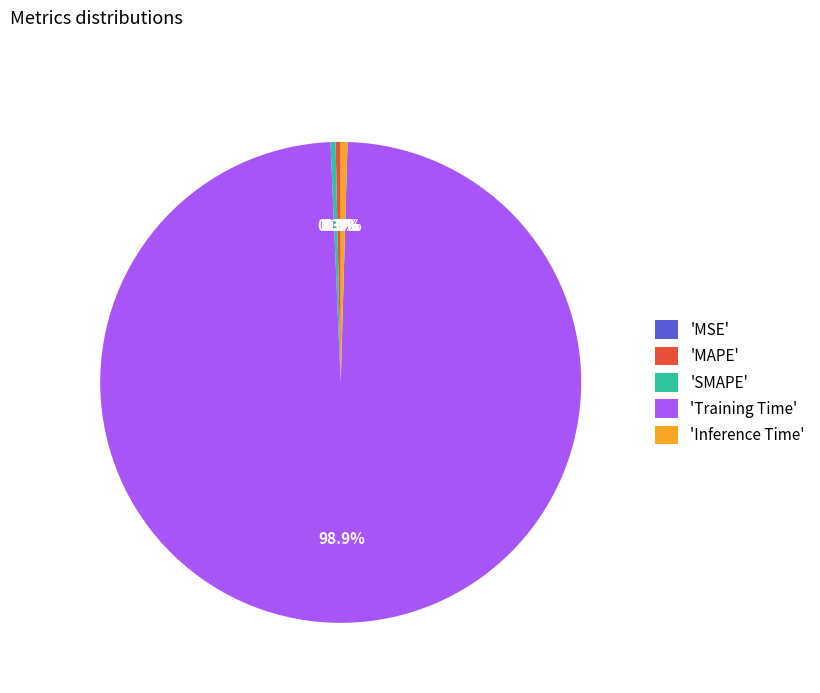

Does 'Training Time' represent more than half of the total?

Yes